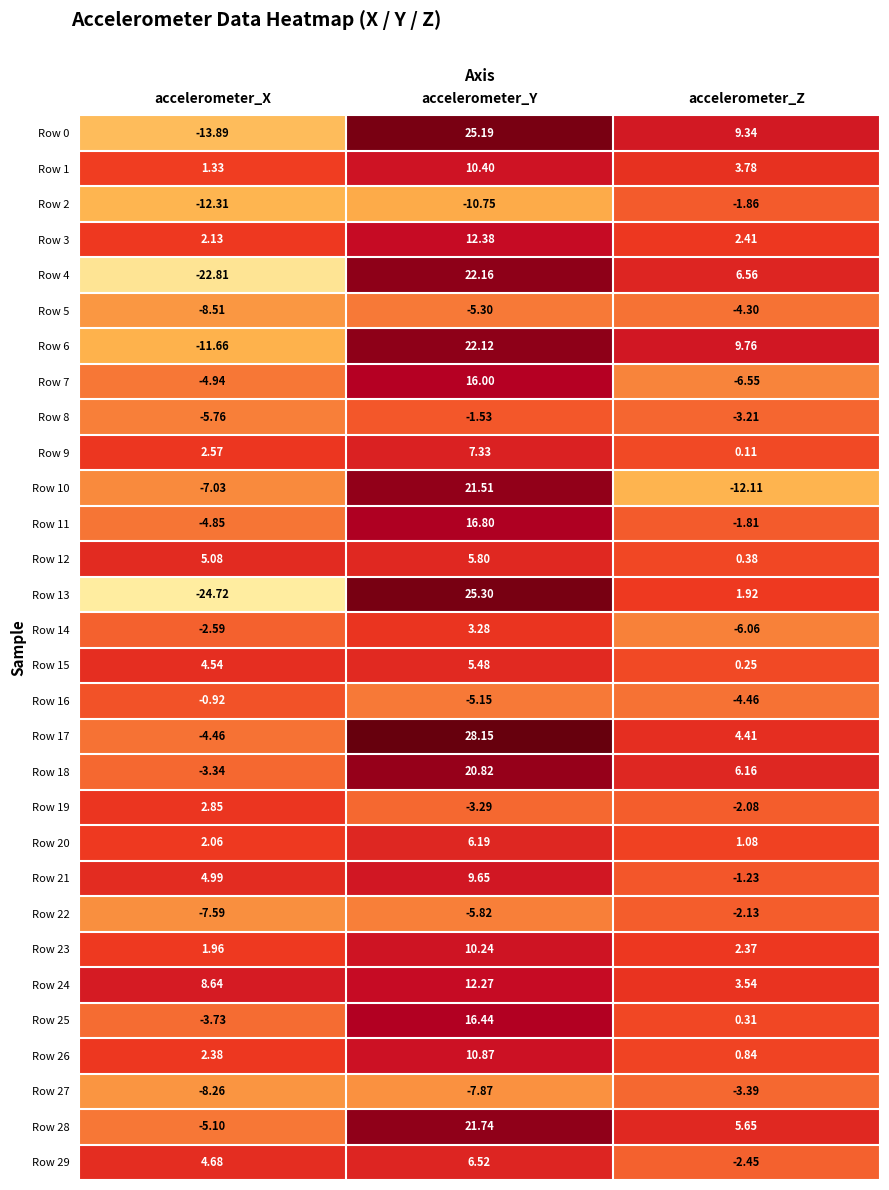

At which label is Row 27 closest to -5?

accelerometer_Z